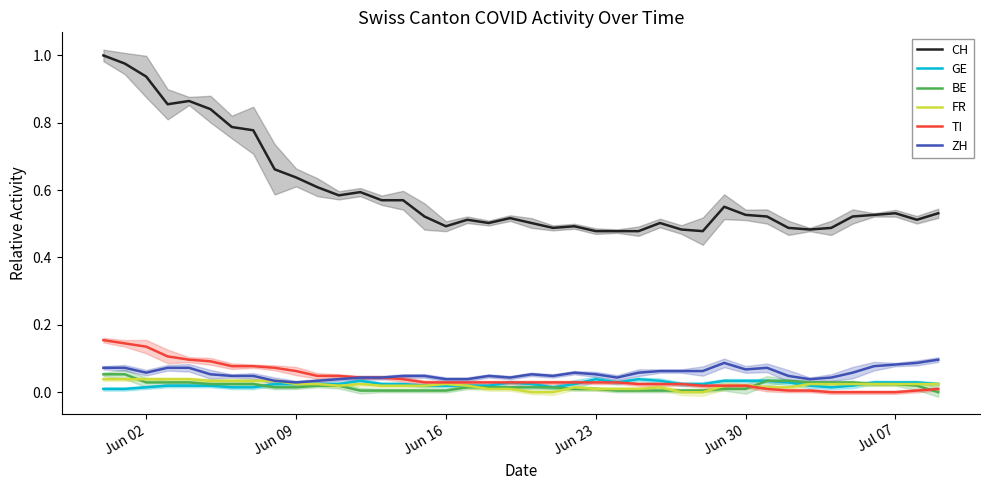

True or false: CH and FR cross at least once.

False